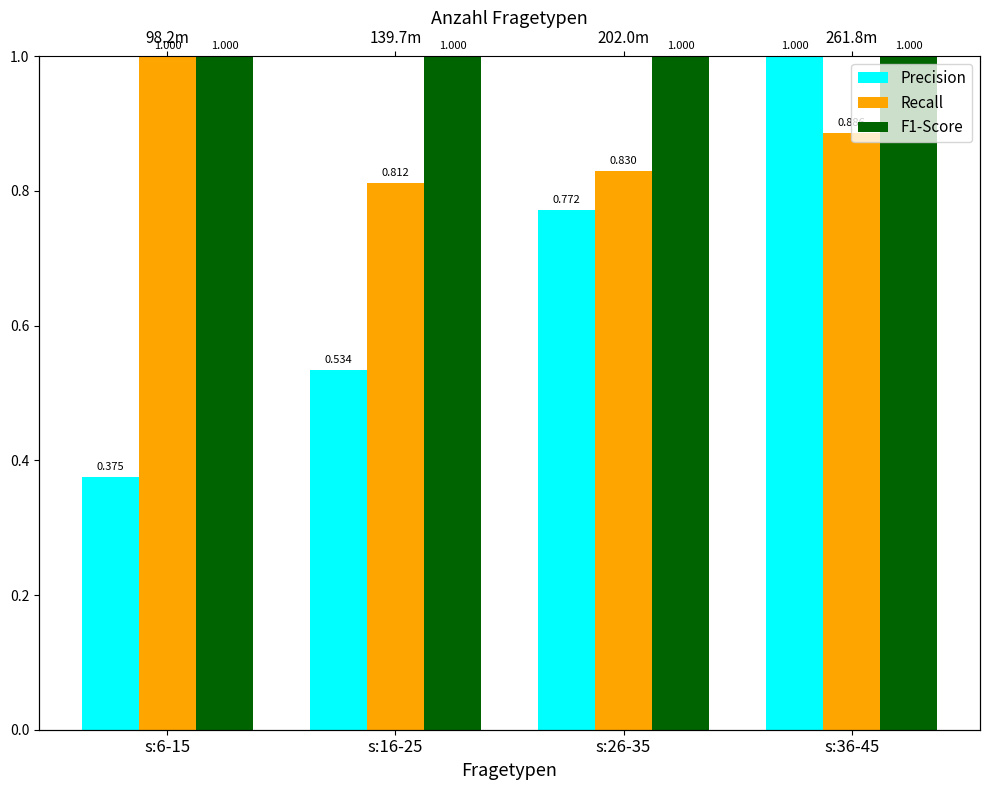

What is the label of the 4th bar from the right?

s:6-15